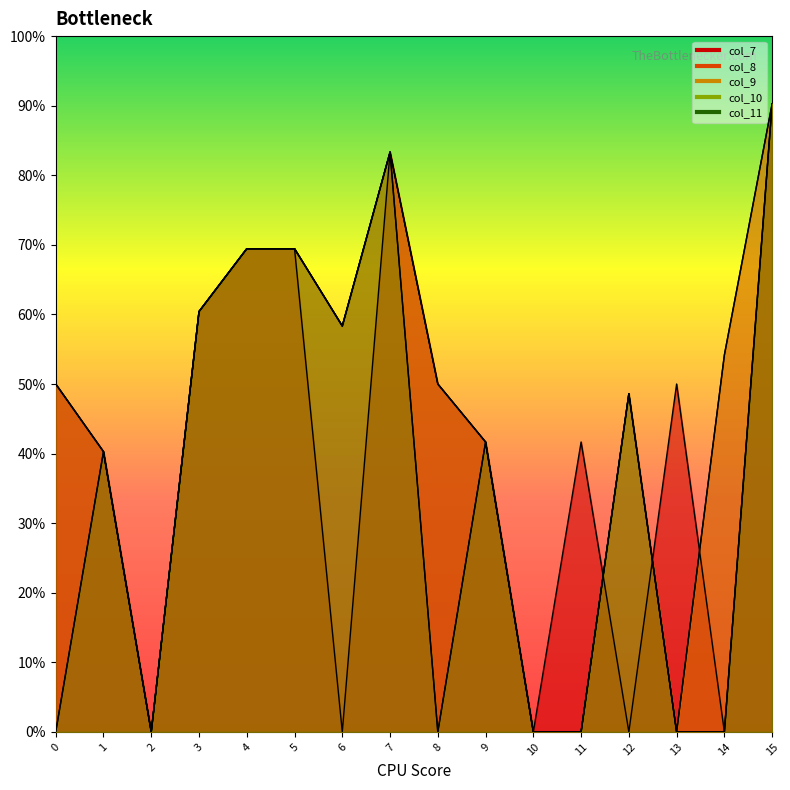

How many values in the col_7 series are below 7200?

8